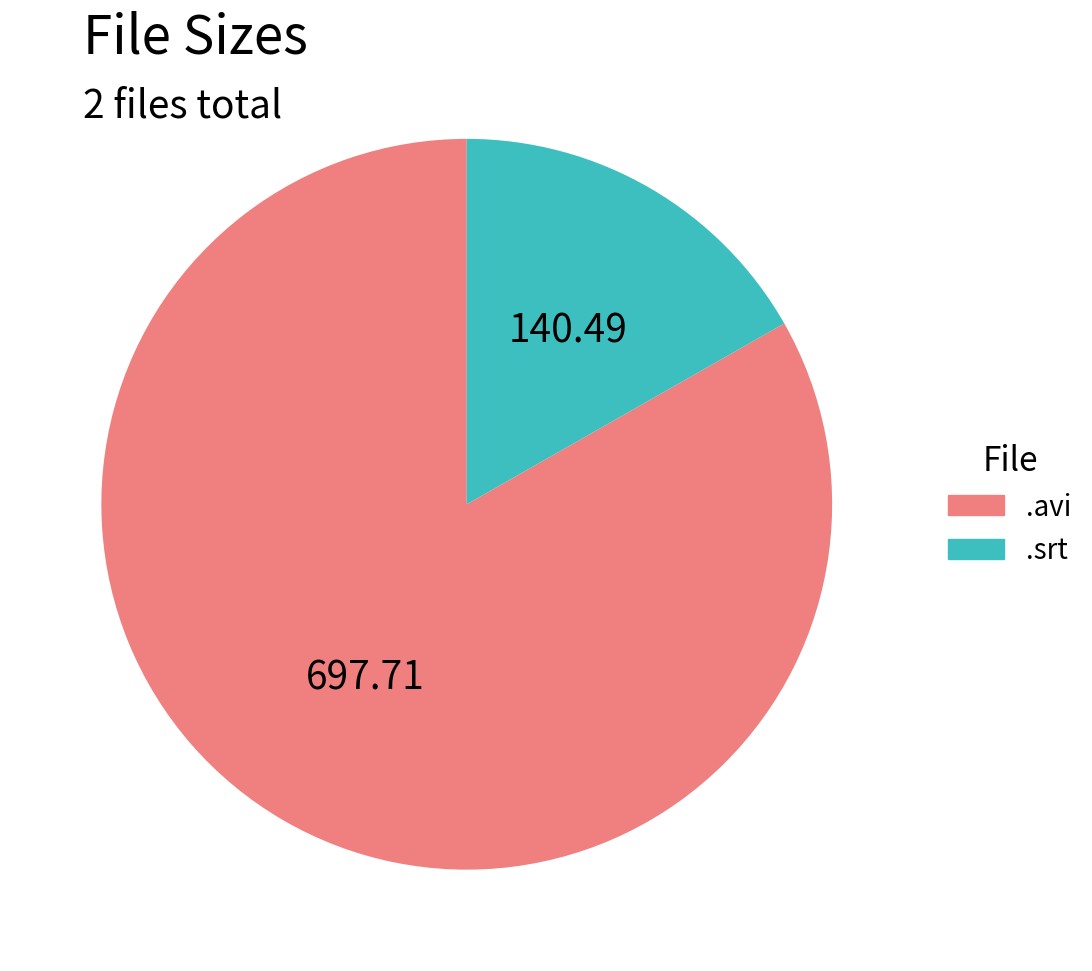

Does any single category account for the majority?

Yes